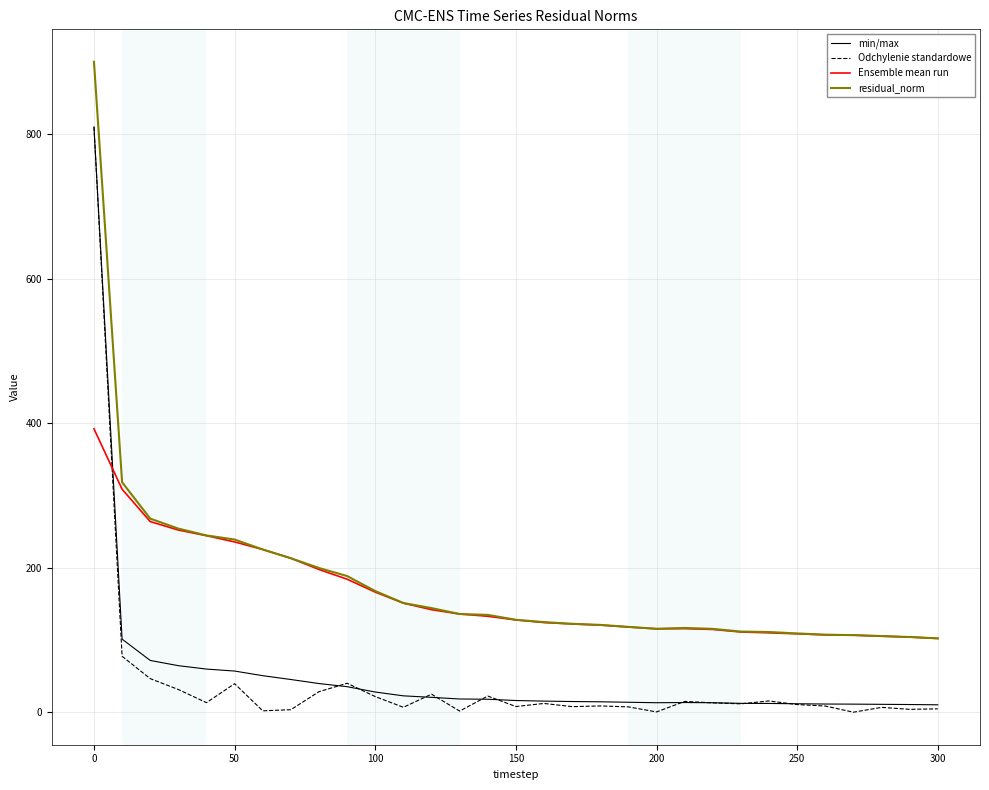

Which series has the widest spread of values?

Odchylenie standardowe